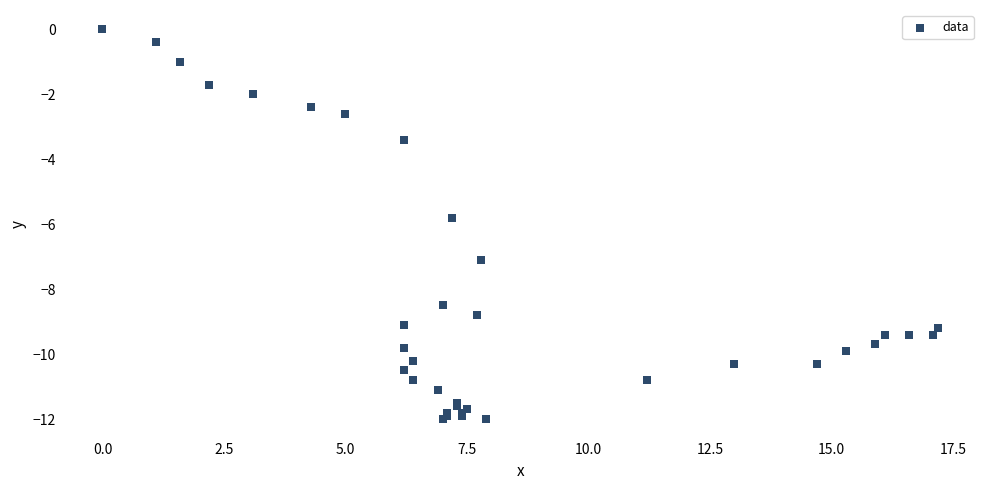

What Y value in the scatter plot is closest to -6?

-5.8